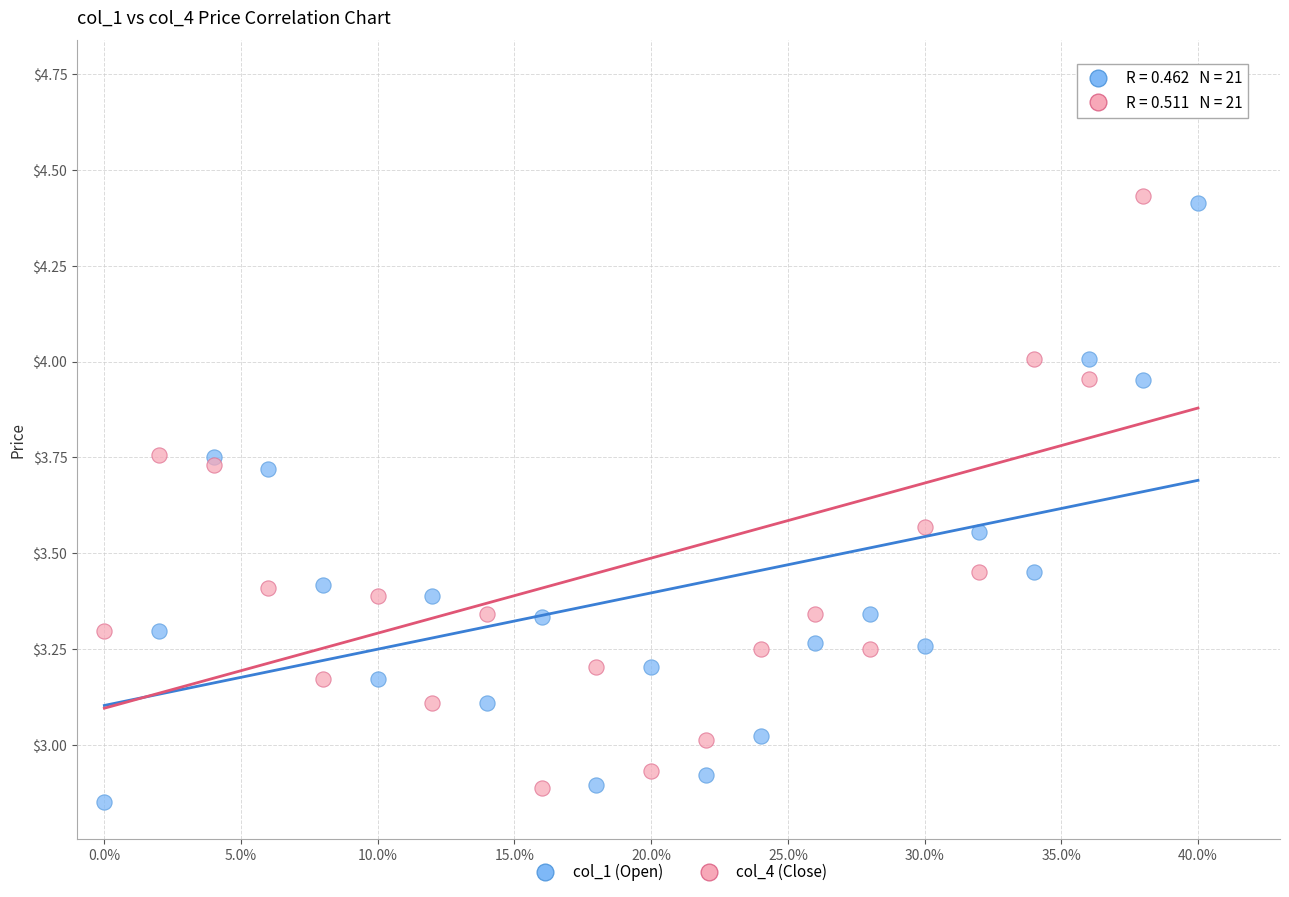

Which series reaches the maximum Y coordinate?

col_4 (Close)